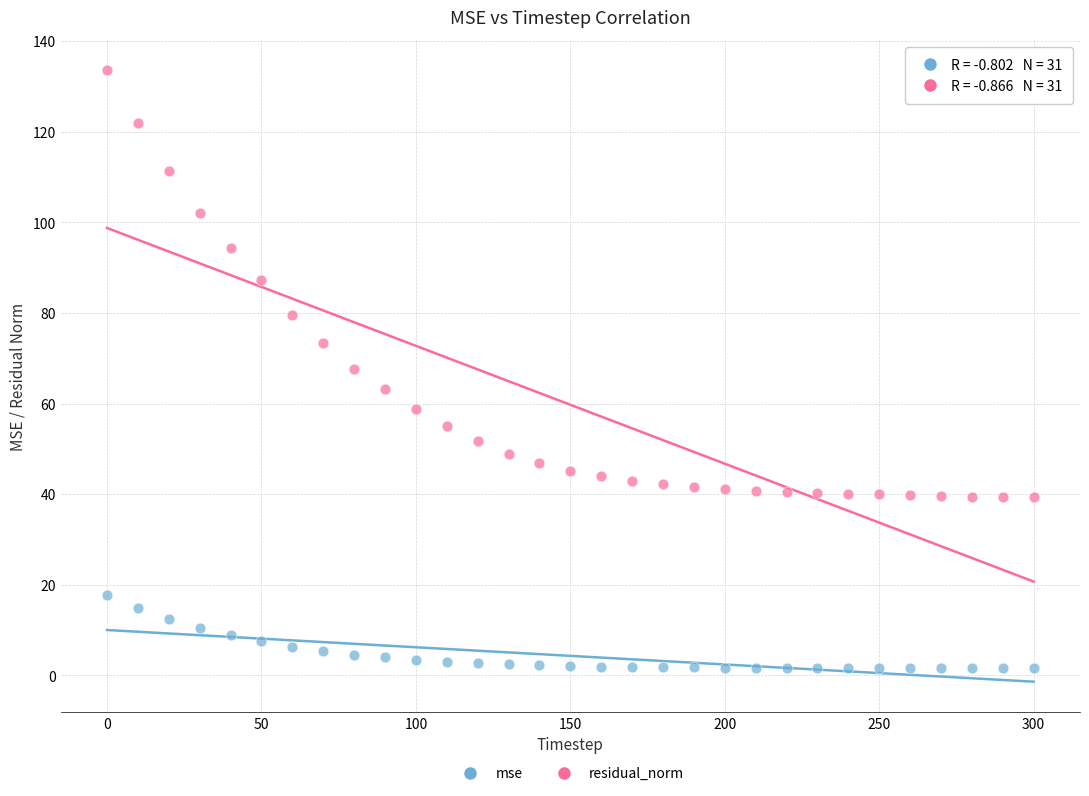

Which series reaches the maximum Y coordinate?

residual_norm